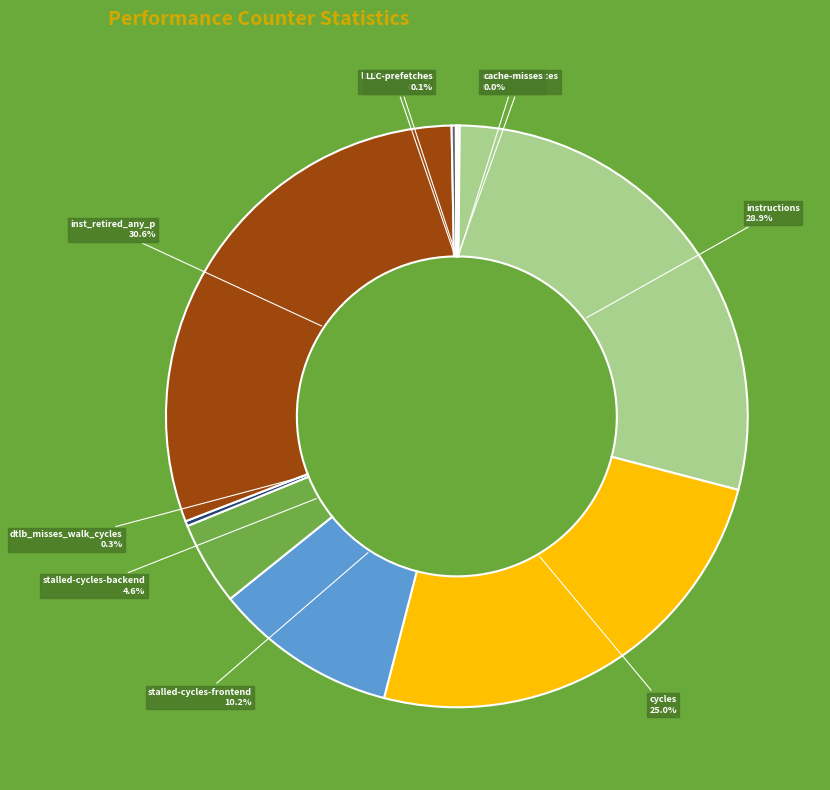

Is there any slice that represents more than half of the pie?

No